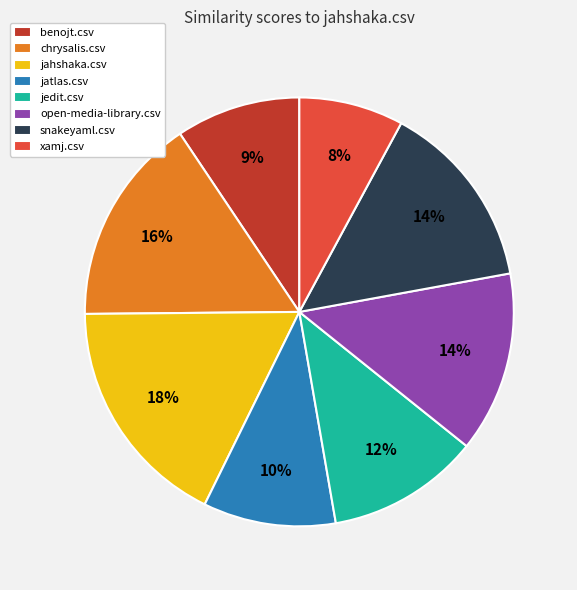

What is the smallest slice in the pie chart?

xamj.csv